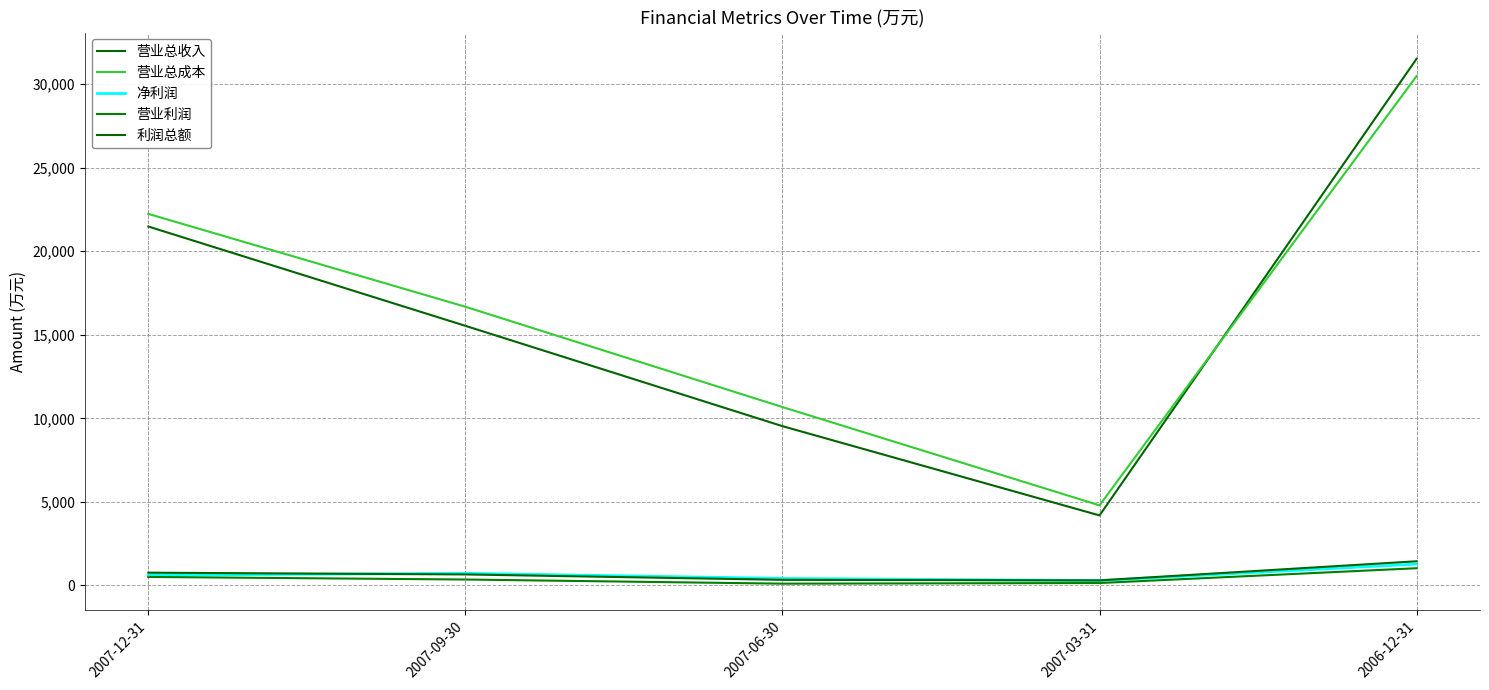

At which category does 营业利润 reach its first local valley?

2007-06-30